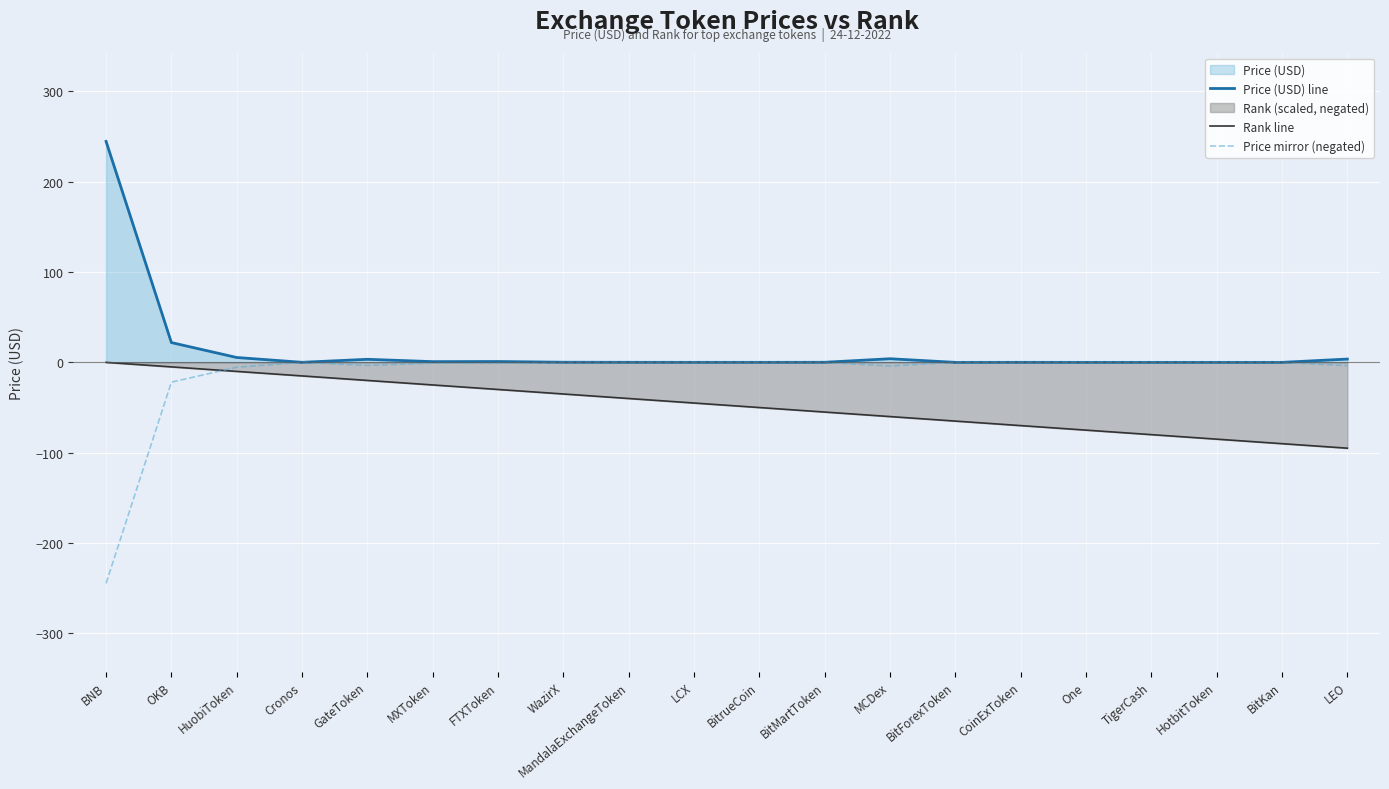

Reading right to left, extract all data points from this chart.

Price (USD) line: LEO=3.7	BitKan=0.0	HotbitToken=0.0	TigerCash=0.0	One=0.0	CoinExToken=0.0	BitForexToken=0.0	MCDex=4.0	BitMartToken=0.1	BitrueCoin=0.0	LCX=0.0	MandalaExchangeToken=0.1	WazirX=0.1	FTXToken=0.9	MXToken=0.8	GateToken=3.4	Cronos=0.1	HuobiToken=5.4	OKB=21.9	BNB=244.6
Rank line: LEO=-95.0	BitKan=-90.0	HotbitToken=-85.0	TigerCash=-80.0	One=-75.0	CoinExToken=-70.0	BitForexToken=-65.0	MCDex=-60.0	BitMartToken=-55.0	BitrueCoin=-50.0	LCX=-45.0	MandalaExchangeToken=-40.0	WazirX=-35.0	FTXToken=-30.0	MXToken=-25.0	GateToken=-20.0	Cronos=-15.0	HuobiToken=-10.0	OKB=-5.0	BNB=0.0
Price mirror (negated): LEO=-3.7	BitKan=-0.0	HotbitToken=-0.0	TigerCash=-0.0	One=-0.0	CoinExToken=-0.0	BitForexToken=-0.0	MCDex=-4.0	BitMartToken=-0.1	BitrueCoin=-0.0	LCX=-0.0	MandalaExchangeToken=-0.1	WazirX=-0.1	FTXToken=-0.9	MXToken=-0.8	GateToken=-3.4	Cronos=-0.1	HuobiToken=-5.4	OKB=-21.9	BNB=-244.6